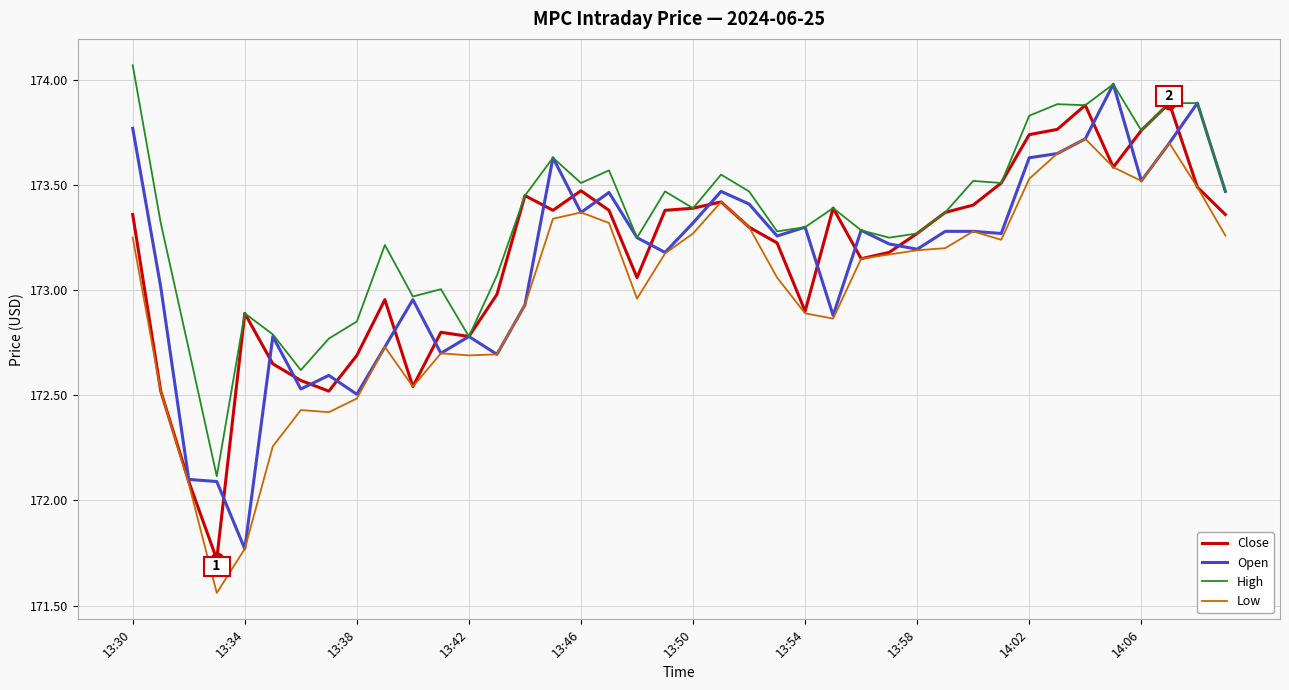

True or false: Low and High intersect in this chart.

False